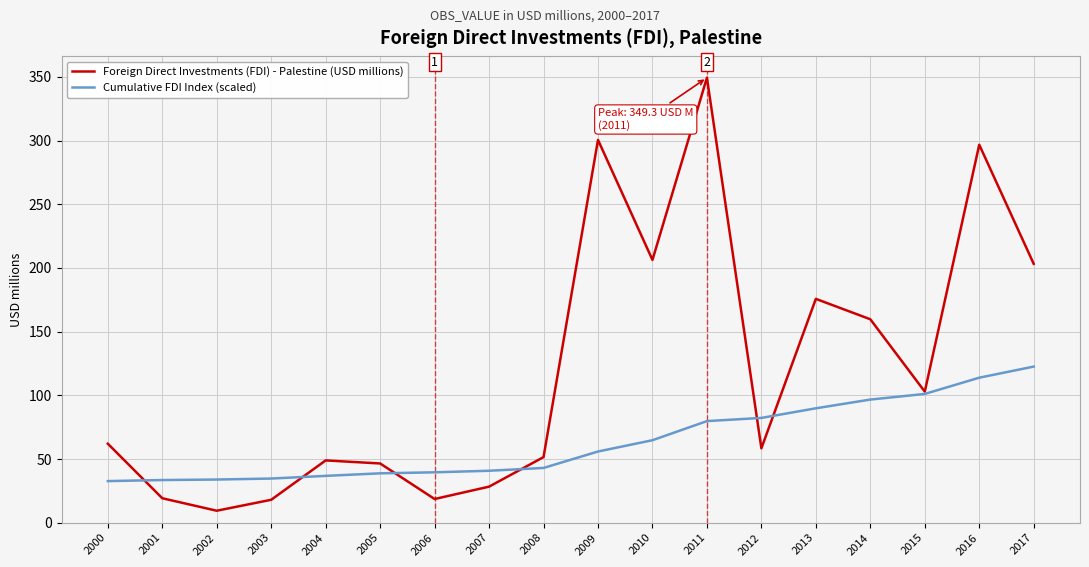

What is the approximate value of Cumulative FDI Index (scaled) at 2014?

96.7